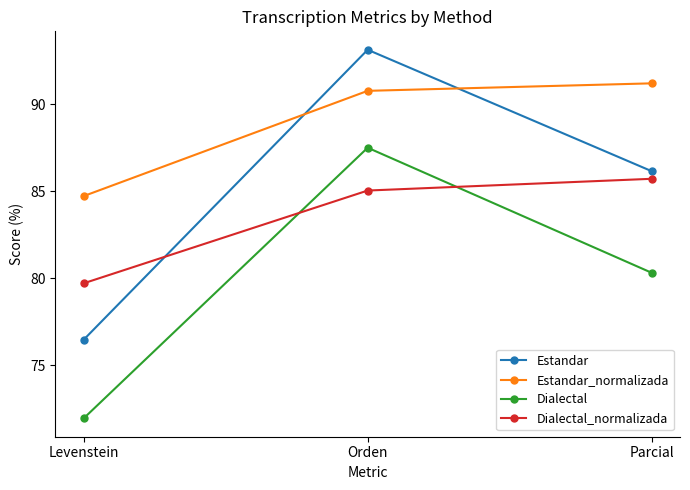

What is the difference between the highest and lowest values at Parcial?

10.9